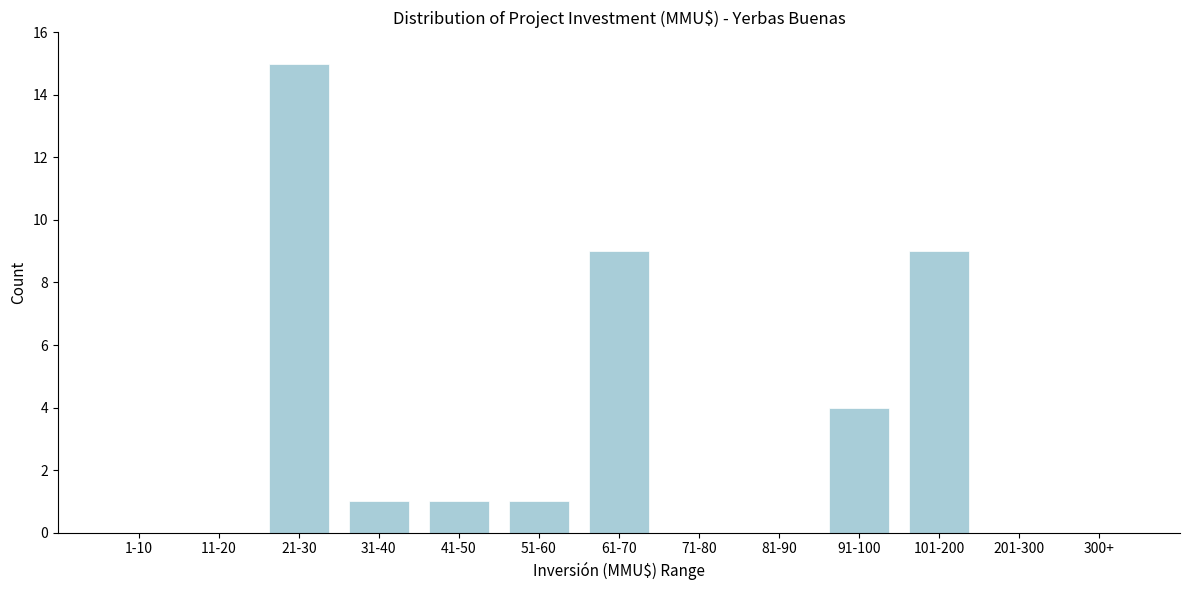

Reading left to right, what are all the values shown in this chart?

1-10=0	11-20=0	21-30=15	31-40=1	41-50=1	51-60=1	61-70=9	71-80=0	81-90=0	91-100=4	101-200=9	201-300=0	300+=0